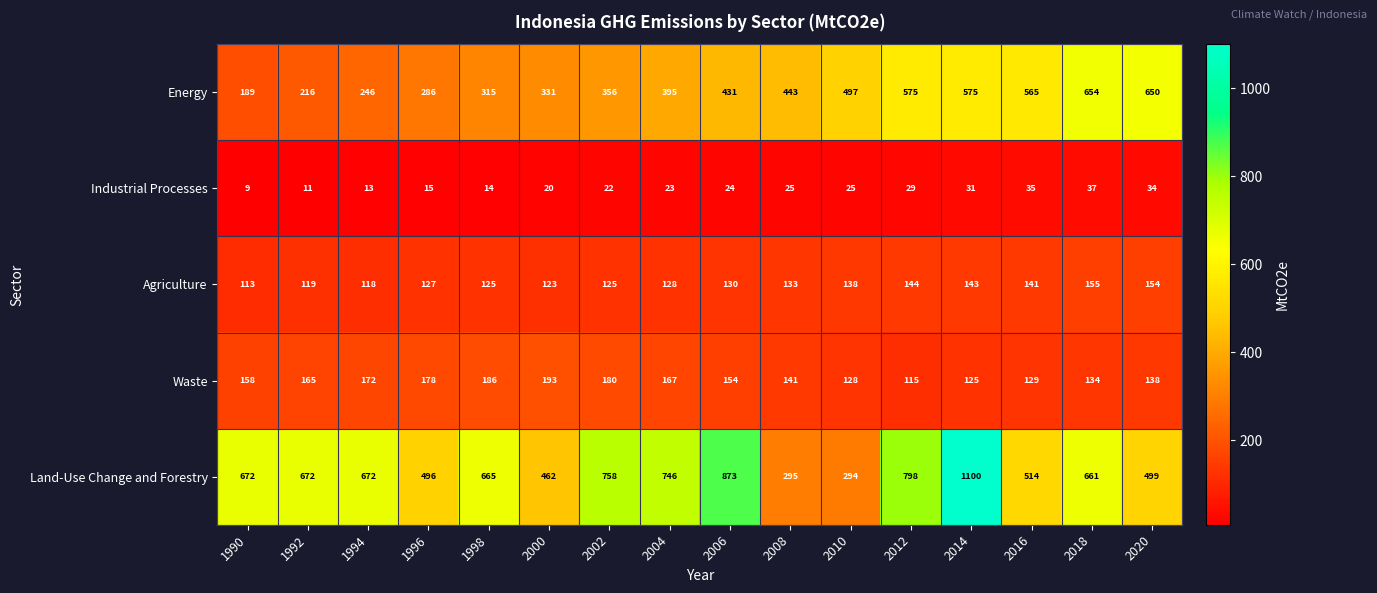

Between 2004 and 2006, which series saw the biggest shift?

Land-Use Change and Forestry